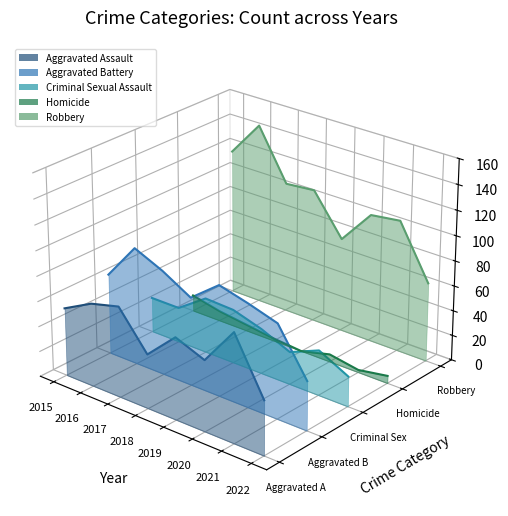

How many distinct data groups are displayed?

5